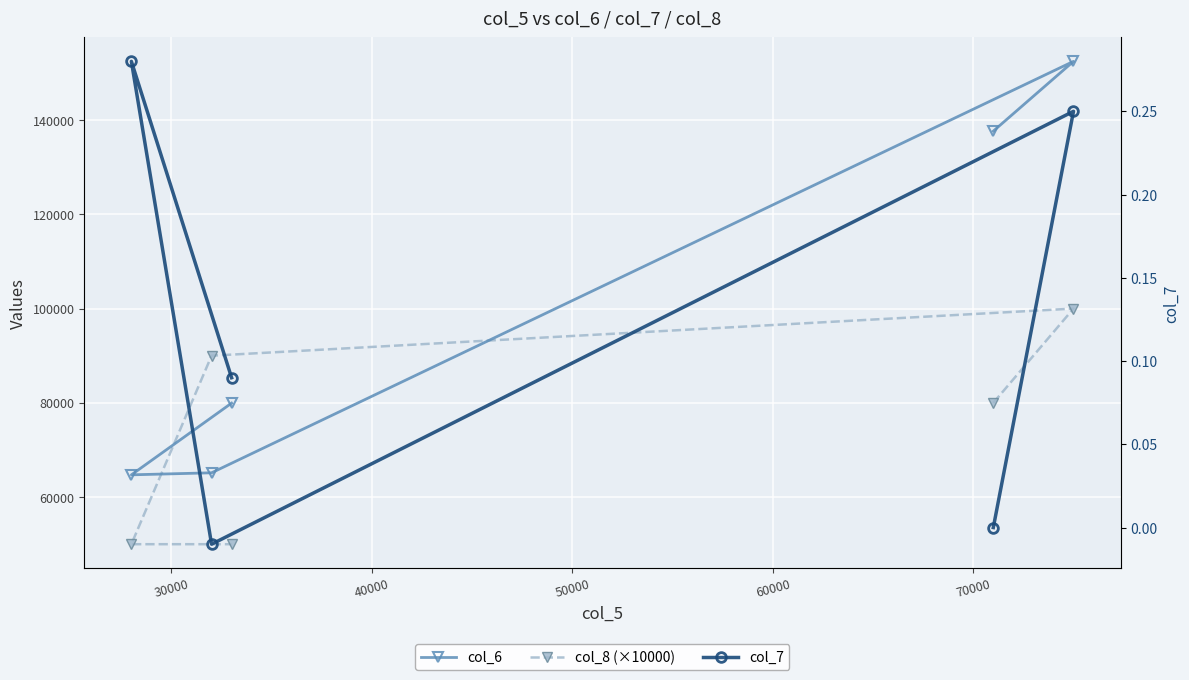

Which series has the widest spread of values?

col_6